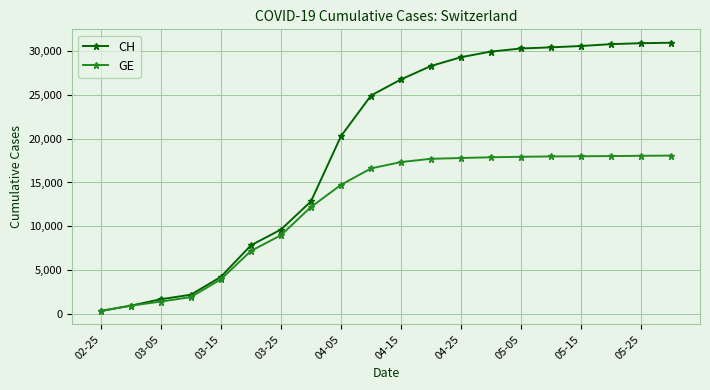

What is the sum of all GE values?

247154